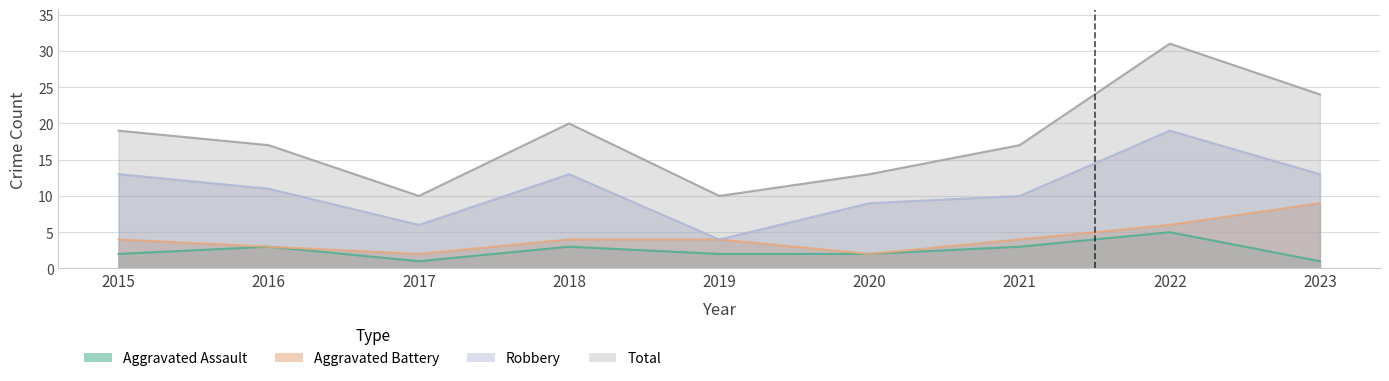

List the series in order of their peak value, highest first.

Total, Robbery, Aggravated Battery, Aggravated Assault